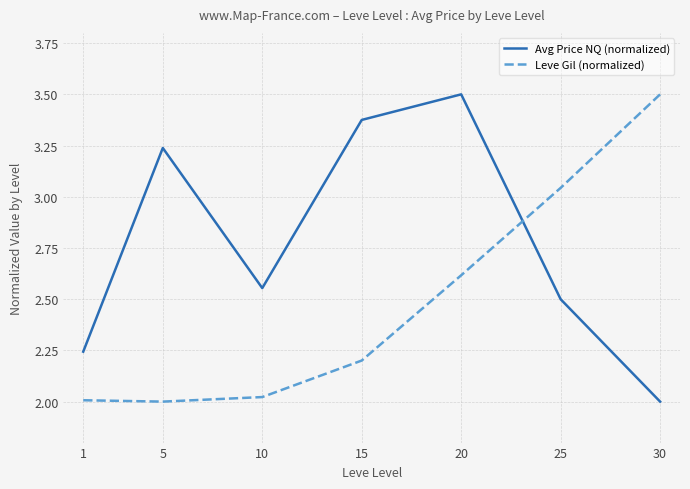

What are all the series names shown in the legend?

Avg Price NQ (normalized), Leve Gil (normalized)